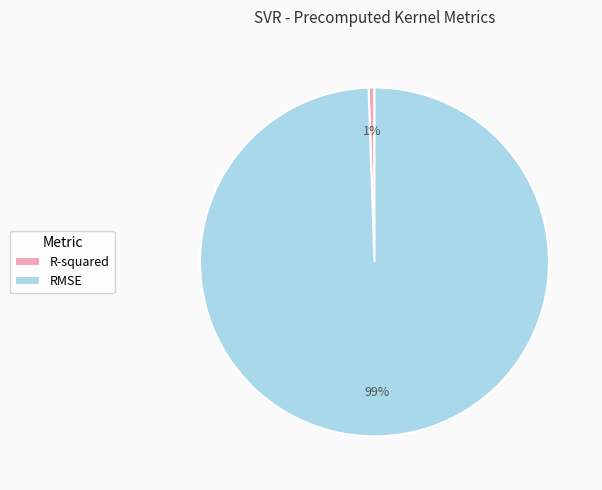

Which has a higher value, R-squared or RMSE?

RMSE